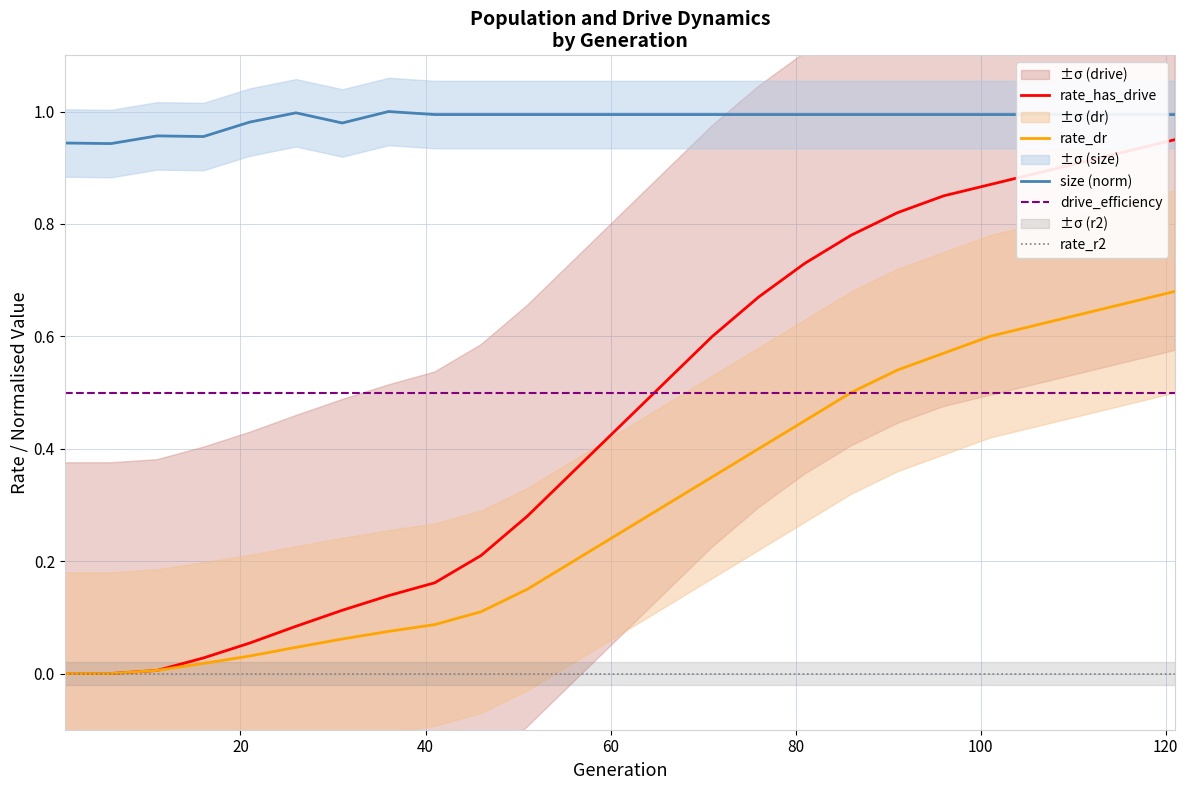

True or false: rate_dr has more than 0 points higher than both neighbors.

False